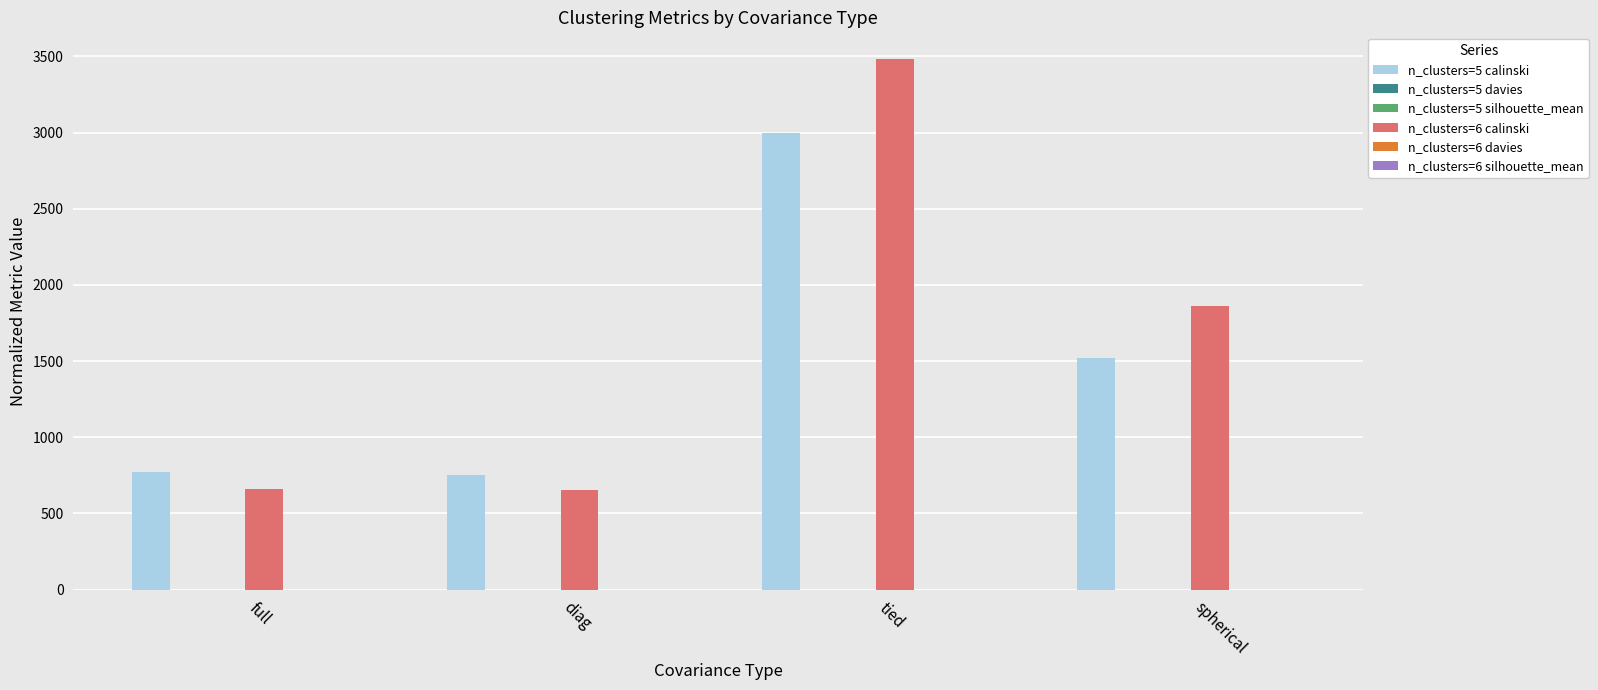

Is it true that n_clusters=6 calinski equals 660.8 at full?

True